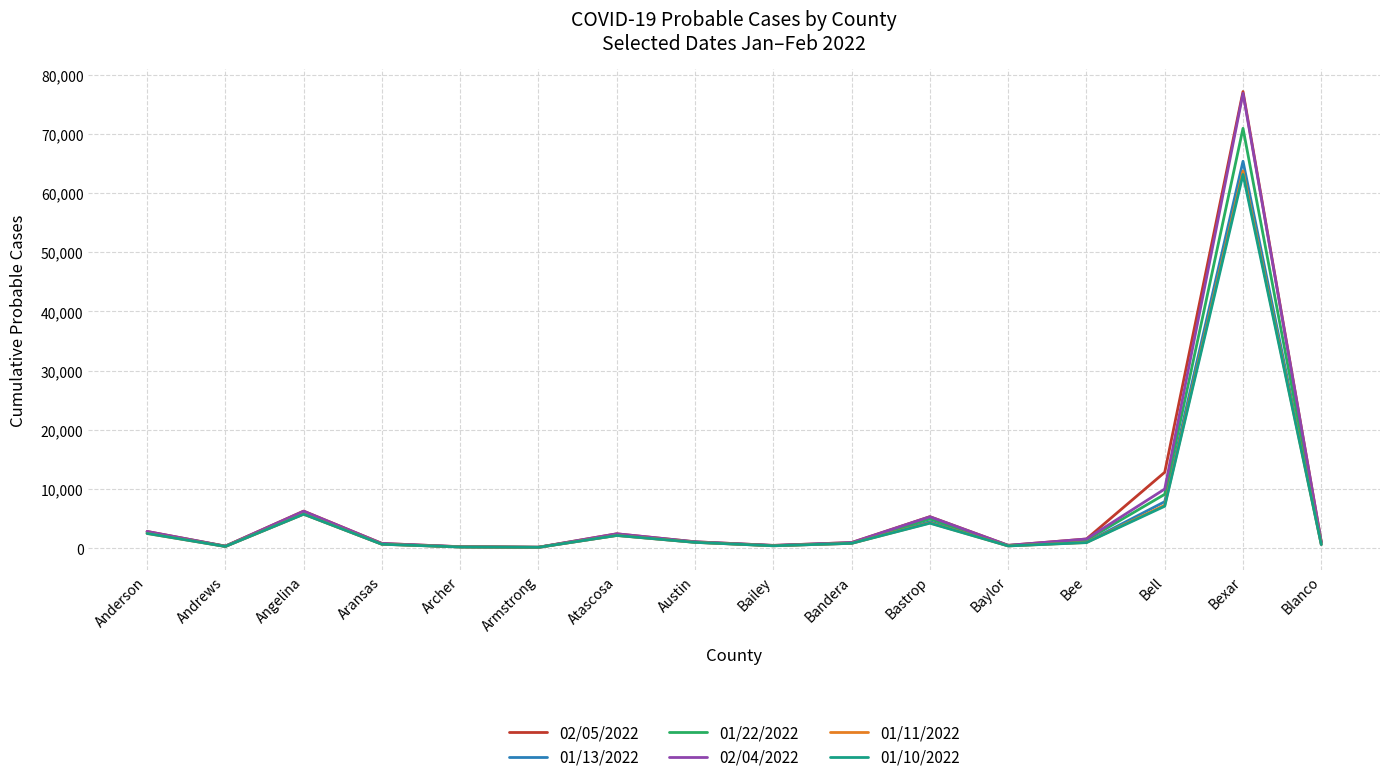

At which category is the sum across all series the highest?

Bexar